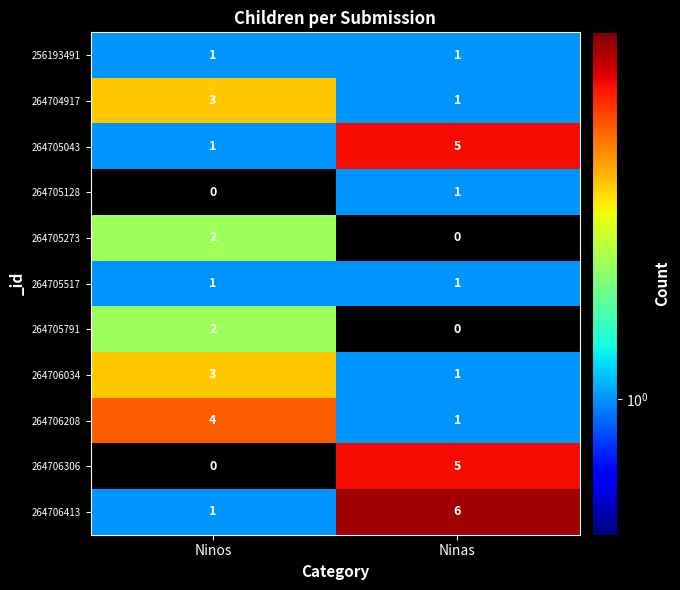

At which category is the sum across all series the highest?

Ninas